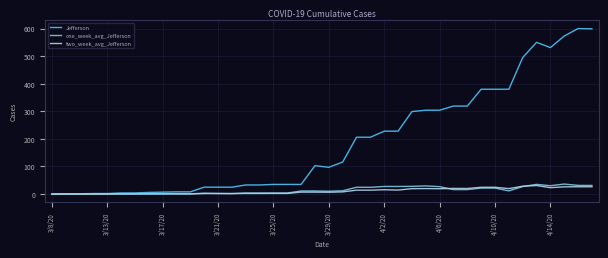

At how many categories does at least one series exceed 435?

6